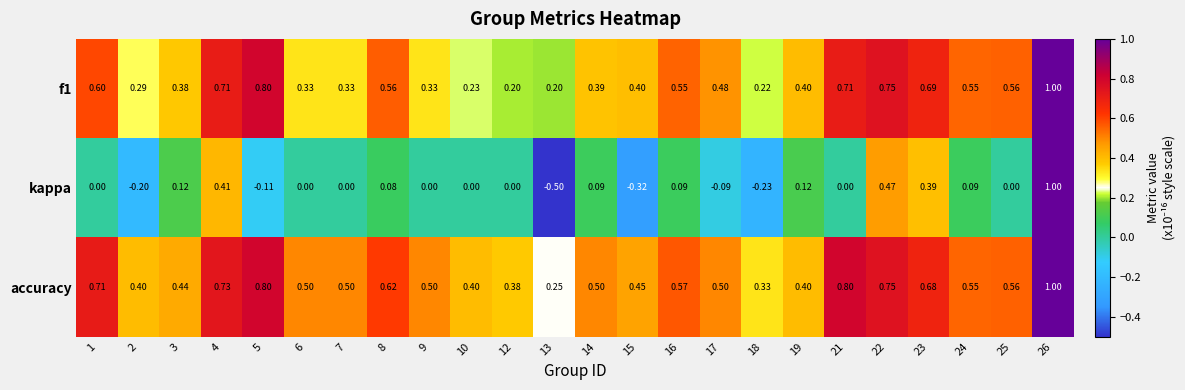

What is the maximum value shown in the chart?

1.0